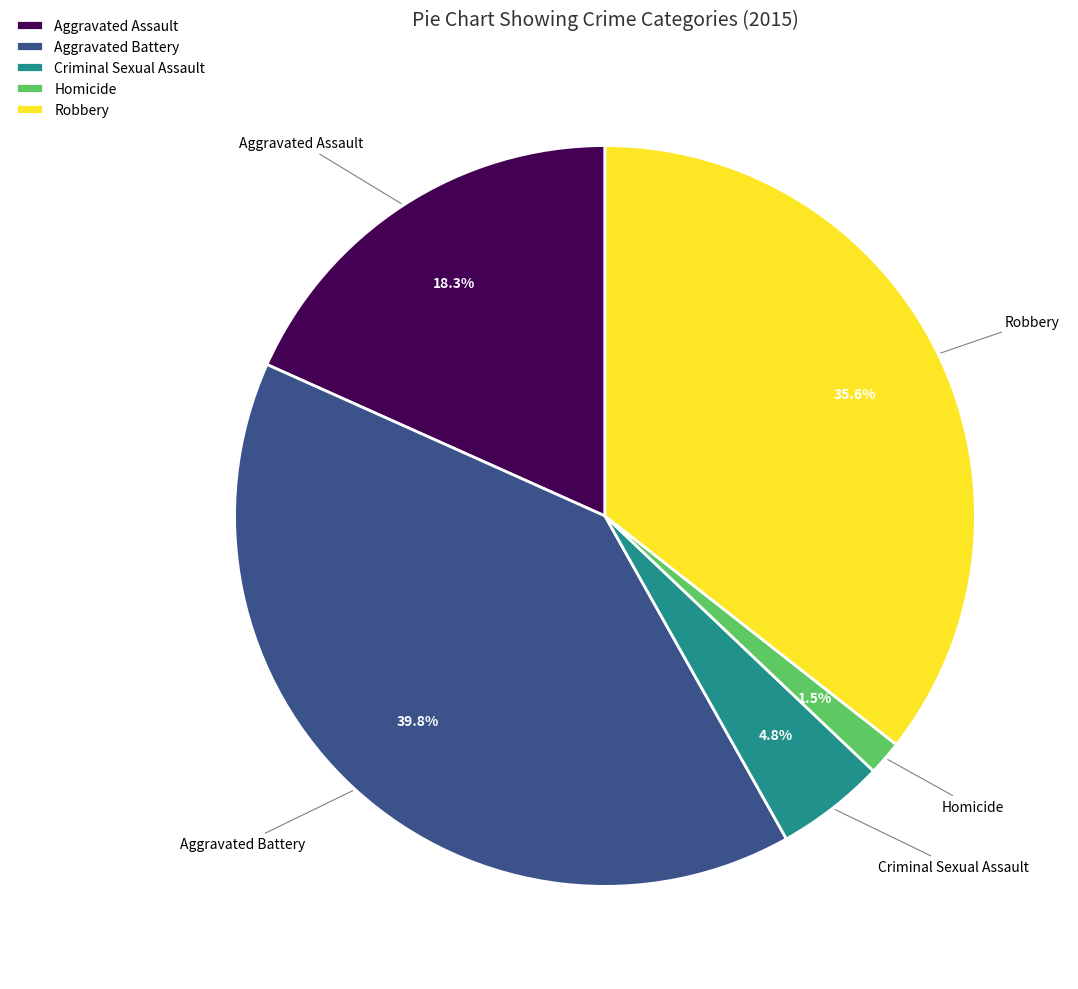

To the nearest percent, what is the combined percentage of Homicide and Aggravated Battery?

41%